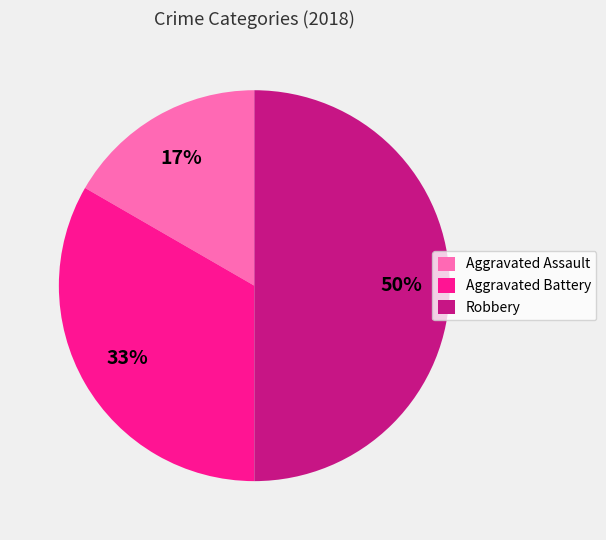

Does Aggravated Assault represent more than half of the total?

No